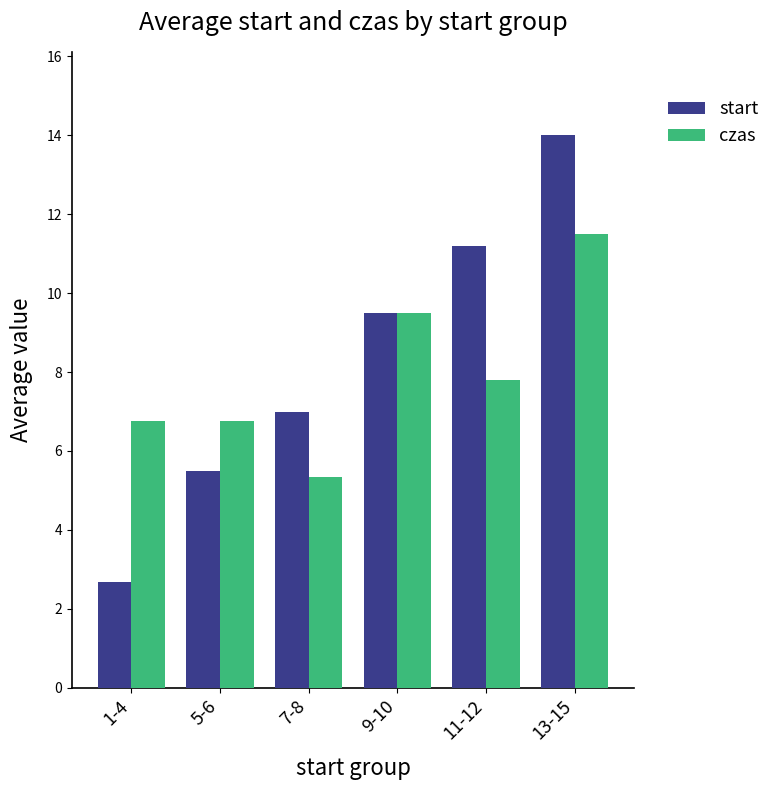

How many groups of bars are there?

6